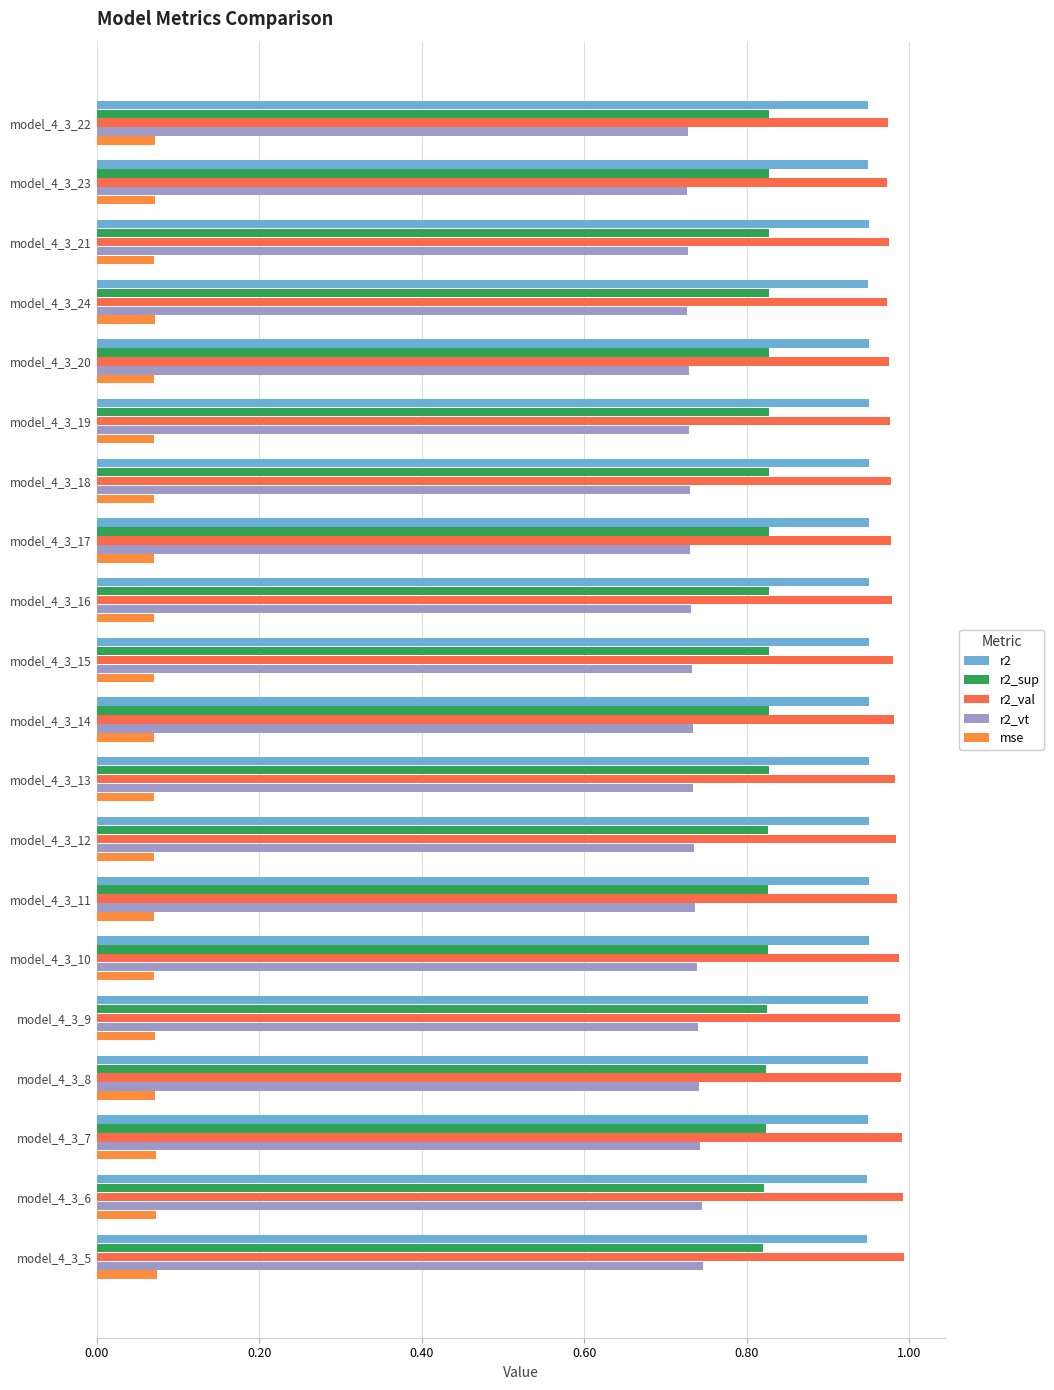

How many distinct data groups are displayed?

5